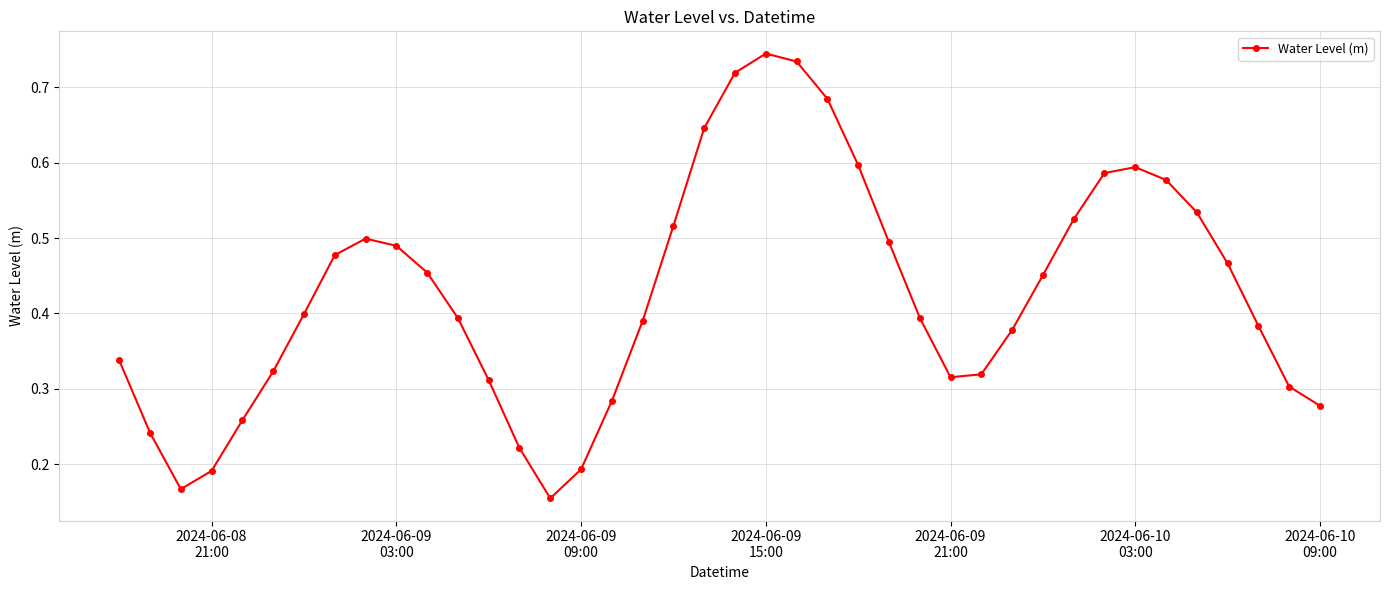

Does the chart have visible grid lines?

Yes